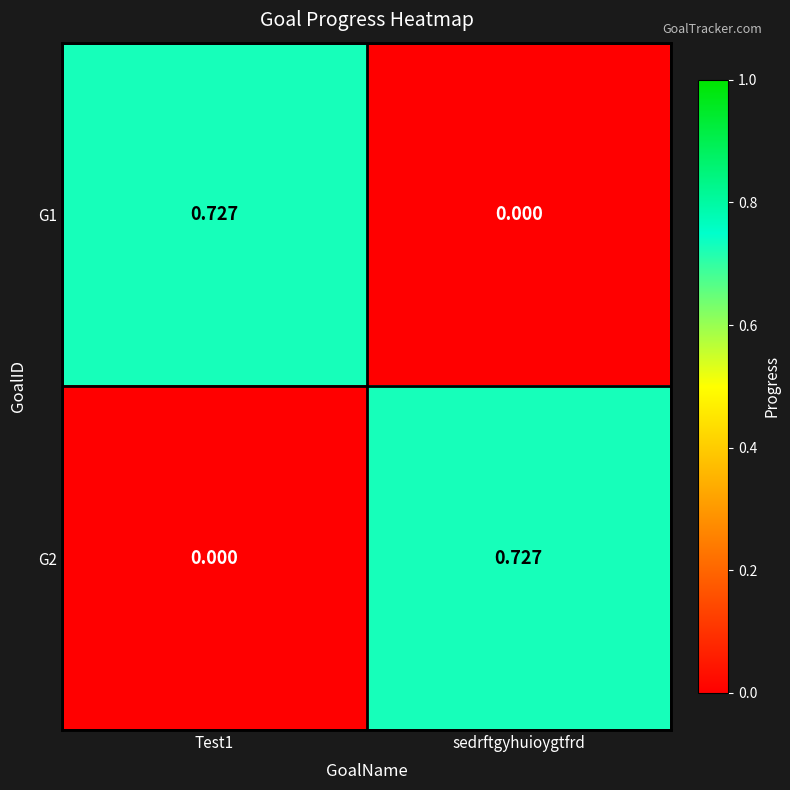

At which label does G1 reach its minimum?

sedrftgyhuioygtfrd